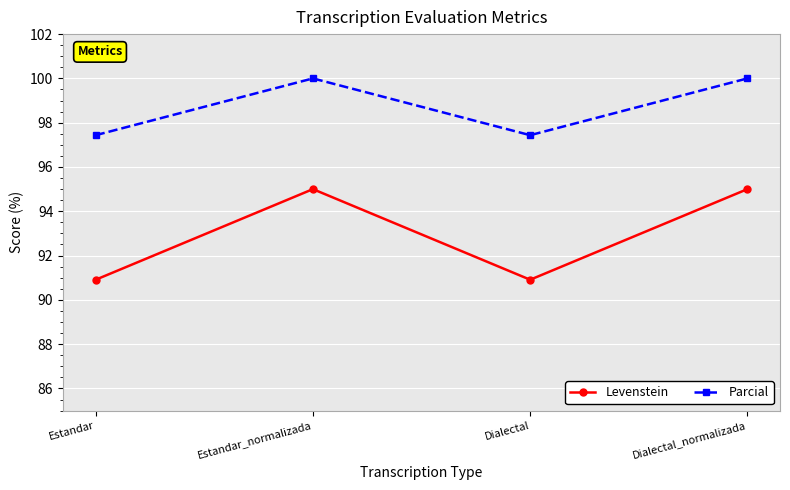

What is the spread (max minus min) of values at Dialectal?

6.5